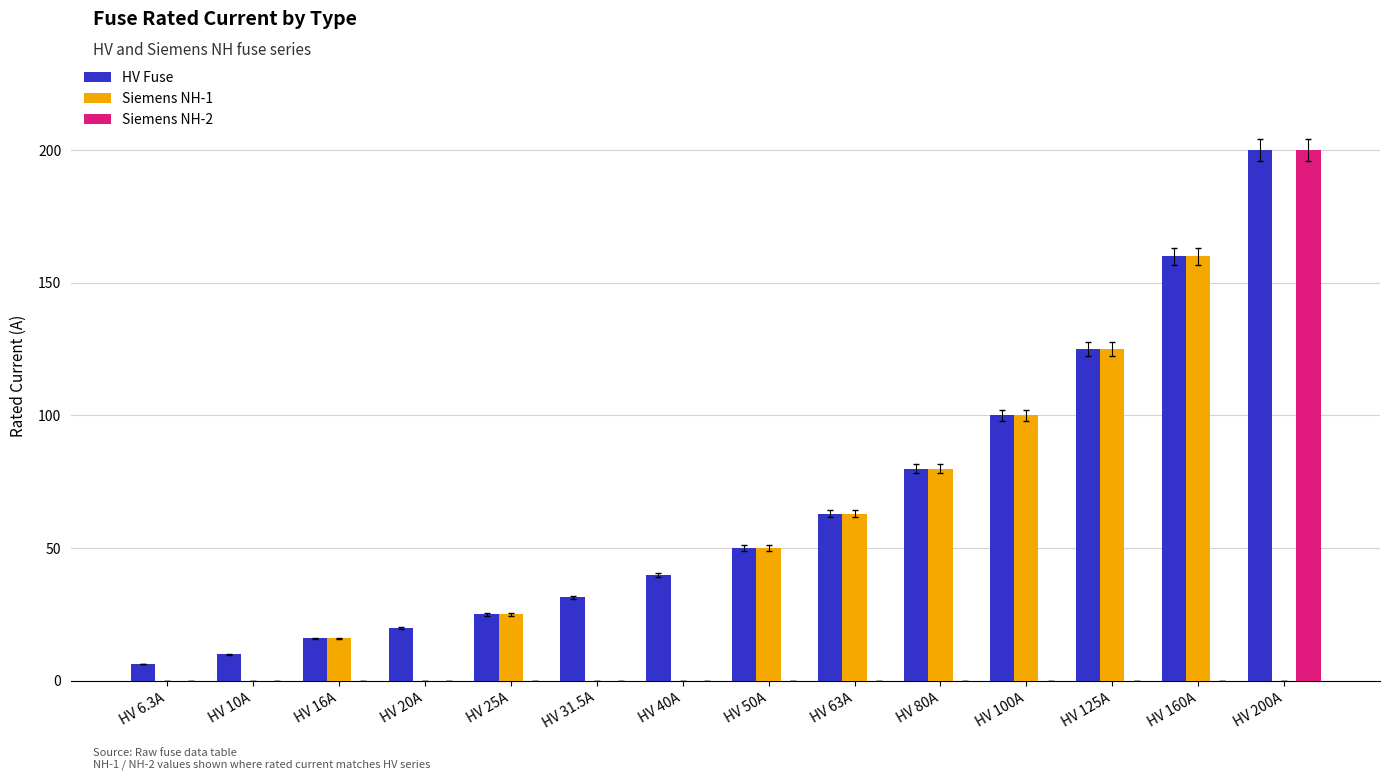

Is the value of Siemens NH-2 at HV 50A greater than the value of HV Fuse at HV 10A?

No